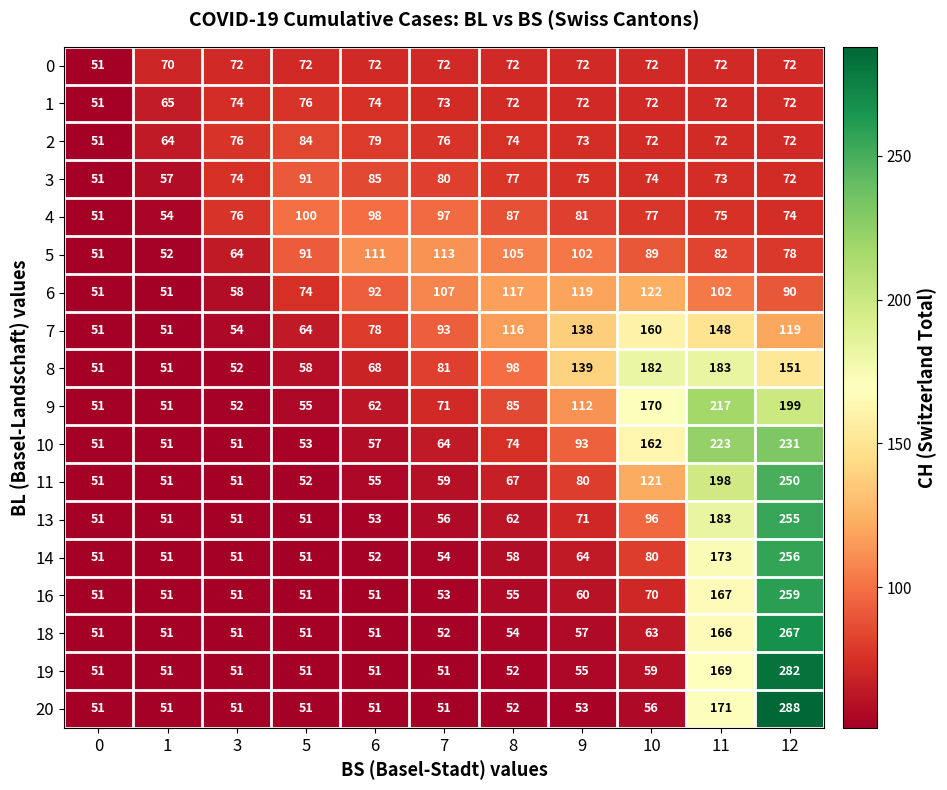

Which series has the largest total across all categories?

row_9